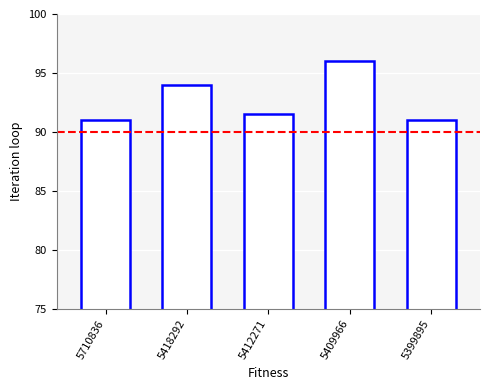

Reading left to right, extract all data points from this chart.

91.0	94.0	91.5	96.0	91.0